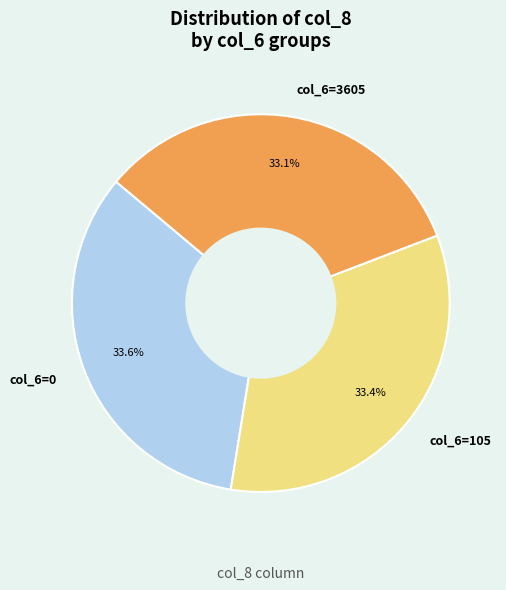

How many slices are in this pie chart?

3